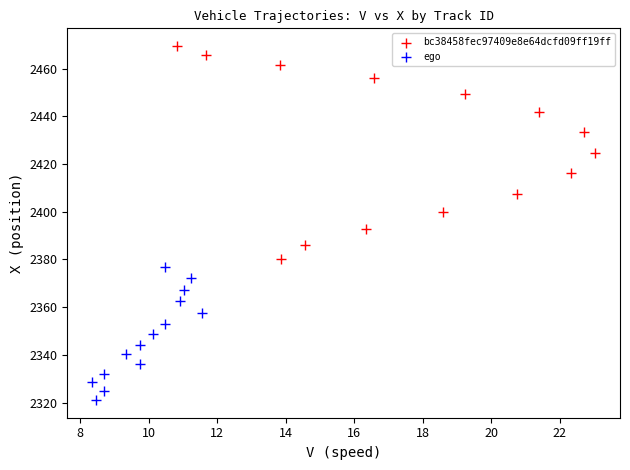

What are all the series names shown in the legend?

bc38458fec97409e8e64dcfd09ff19ff, ego